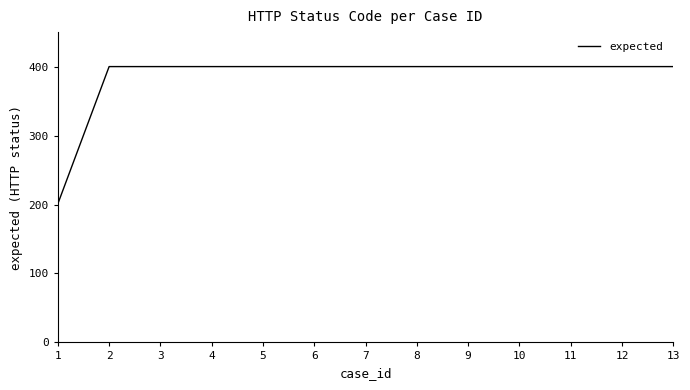

The value at 1 is 113. True or false?

False